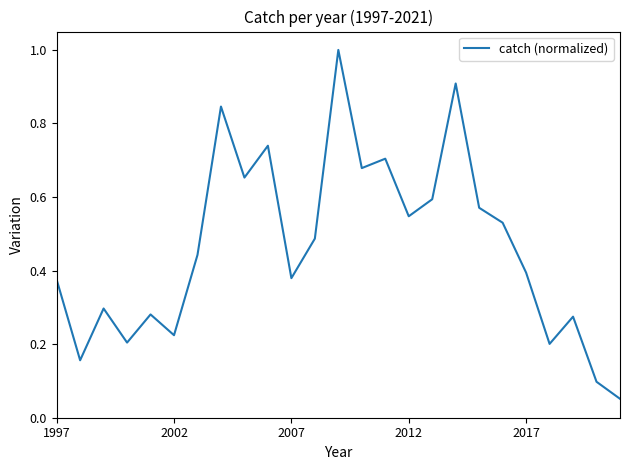

What is the maximum value shown in the chart?

1.0